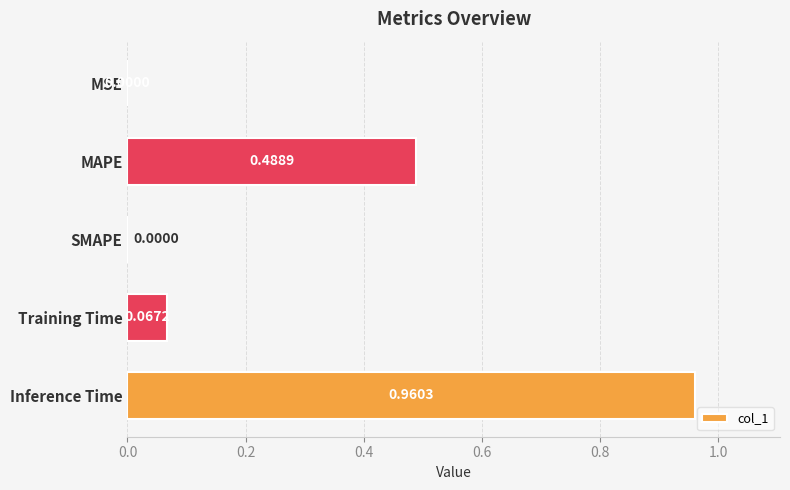

What is the change in value from MSE to Inference Time?

+1.0